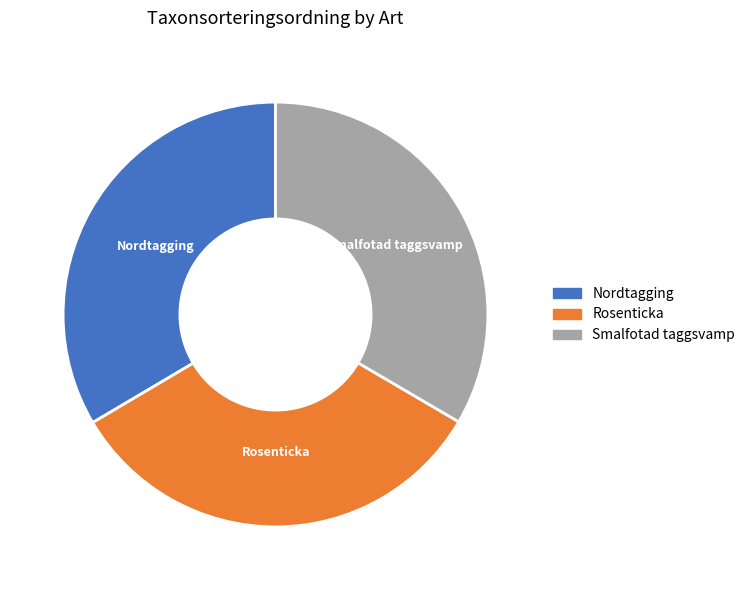

Is there any slice that represents more than half of the pie?

No